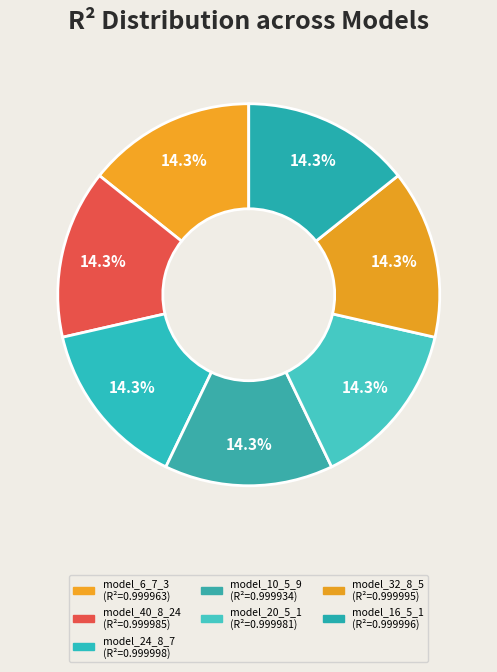

To the nearest percent, what is the average slice percentage?

14%